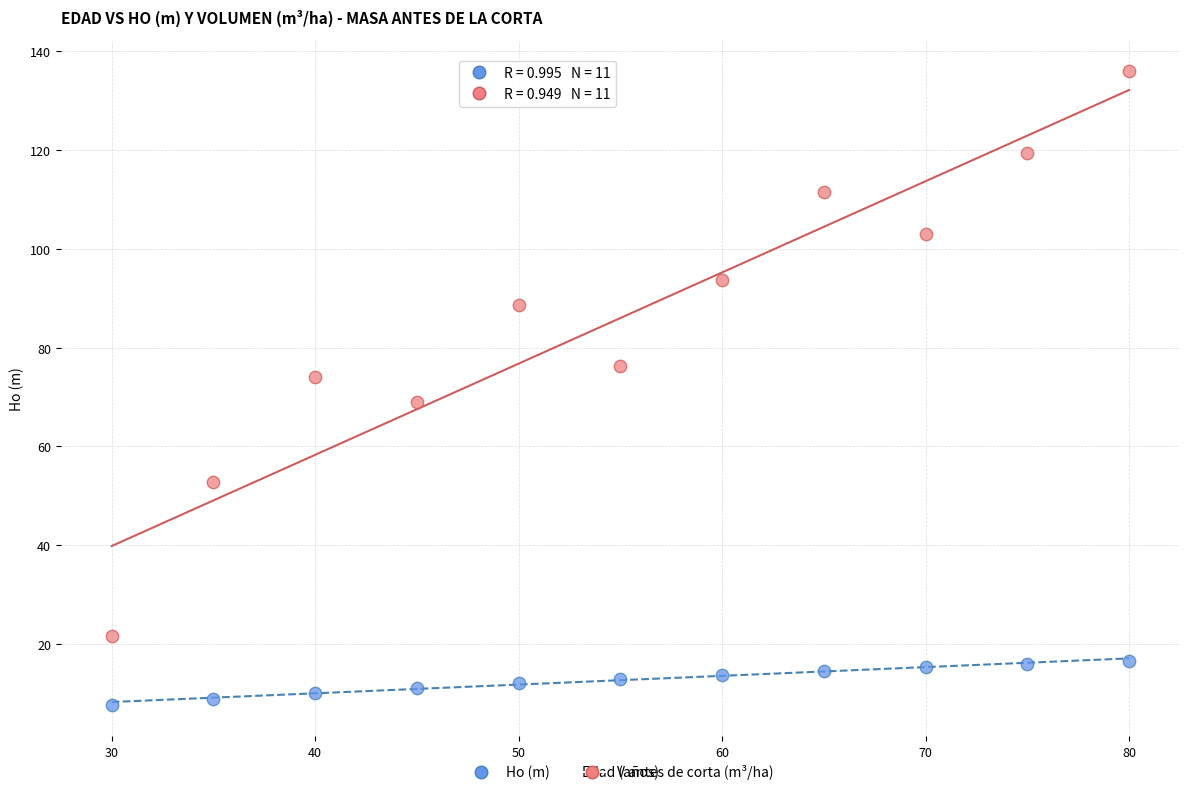

Across all data points, what is the range of X values (max minus min)?

50.0